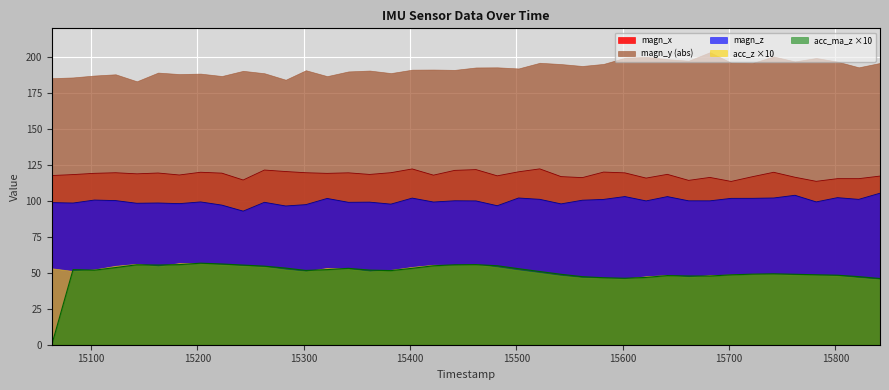

True or false: acc_ma_z ×10 and magn_y (abs) cross at least once.

False